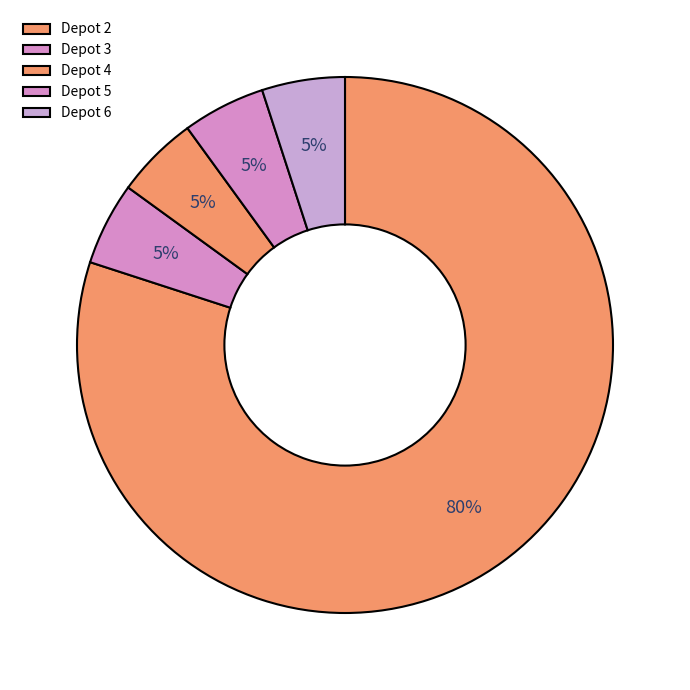

How many segments does this pie chart have?

5